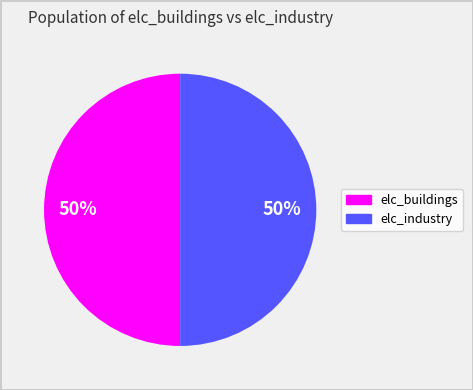

What is the ratio of the value at elc_industry to the value at elc_buildings?

1.0